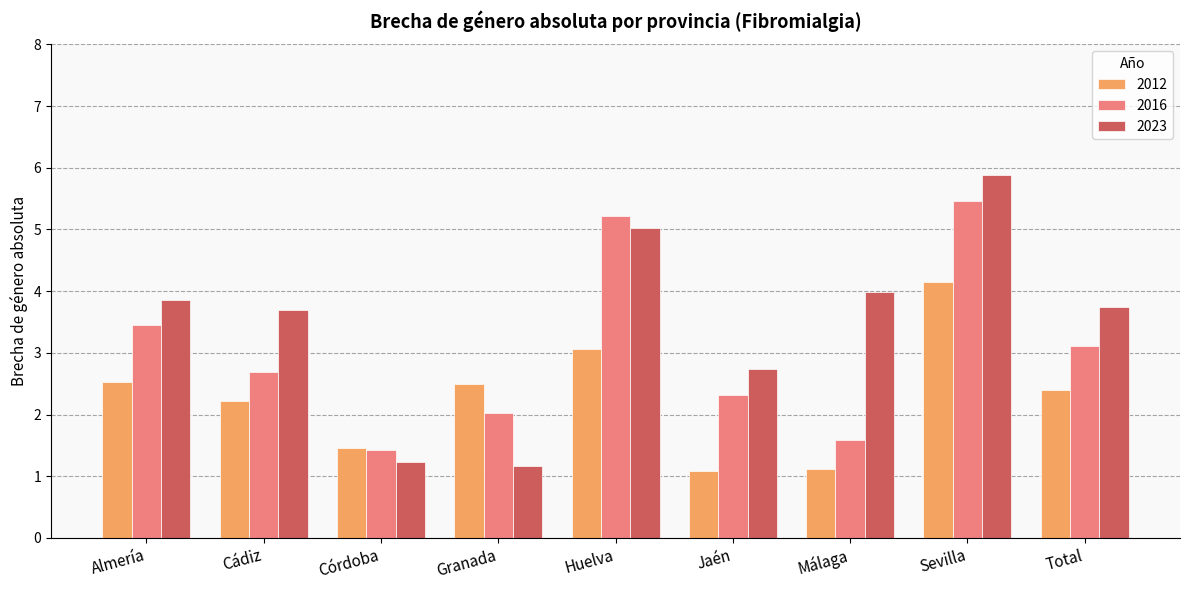

At which label does 2012 first exceed 2?

Almería